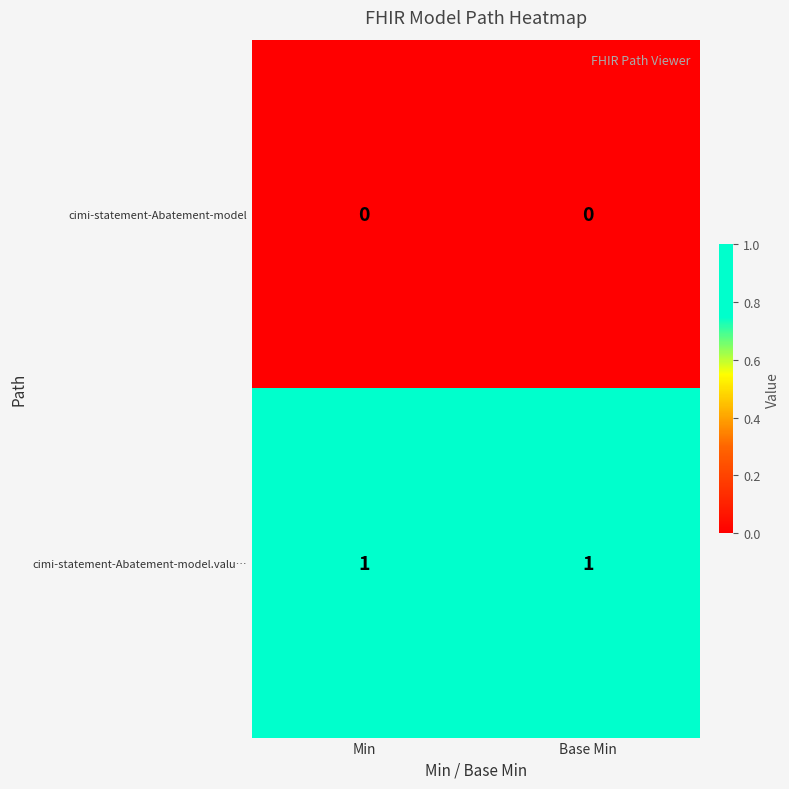

At Base Min, list the series in order from largest to smallest.

cimi-statement-Abatement-model.valu…, cimi-statement-Abatement-model